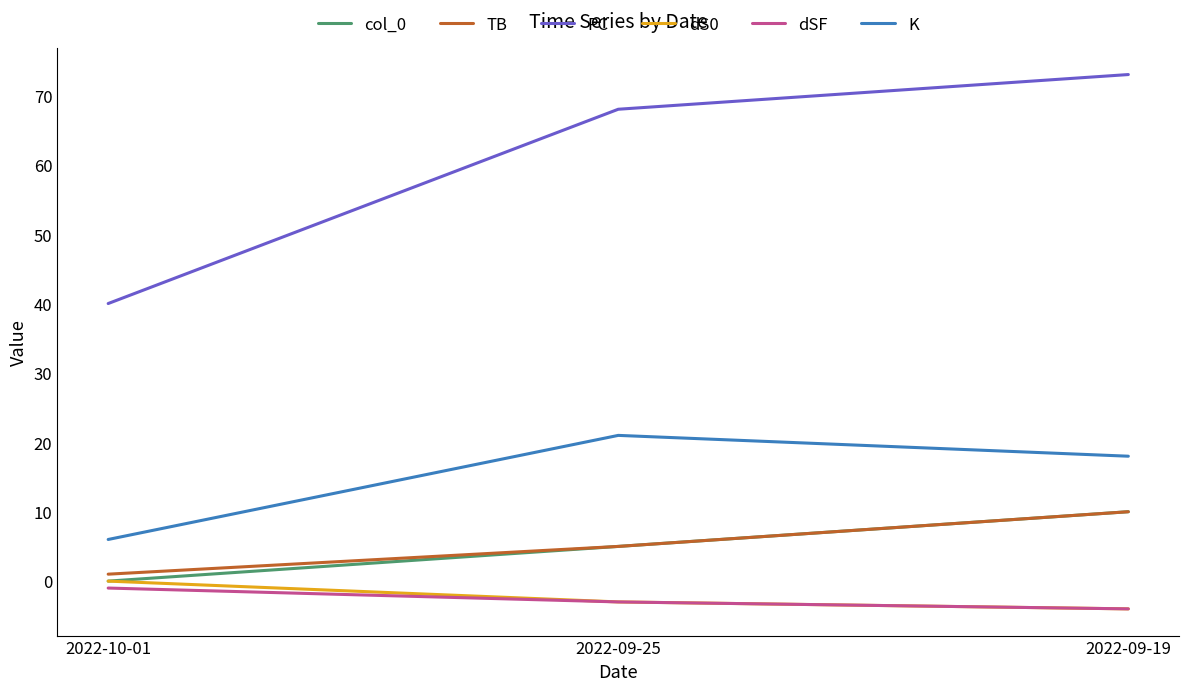

What position from the left is 2022-09-25?

2